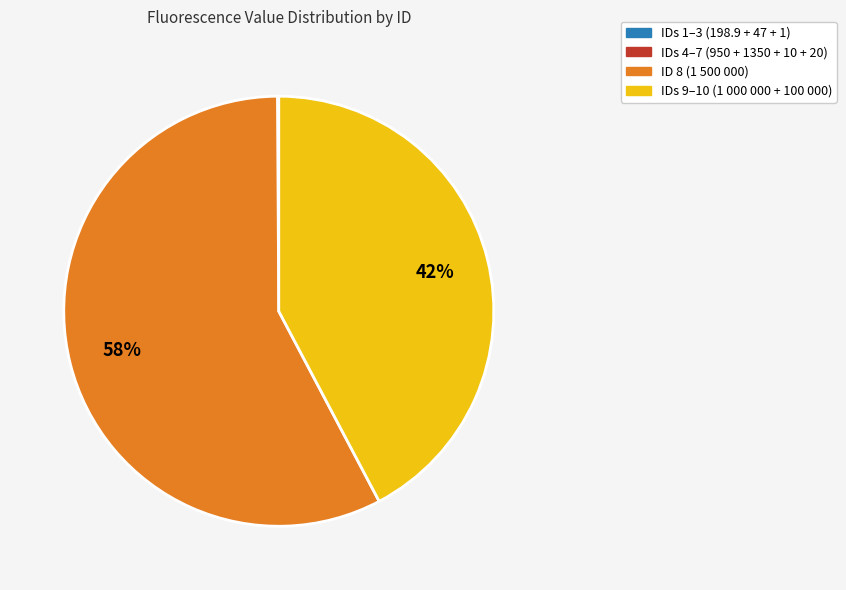

Which slice is the largest?

ID 8 (1 500 000)